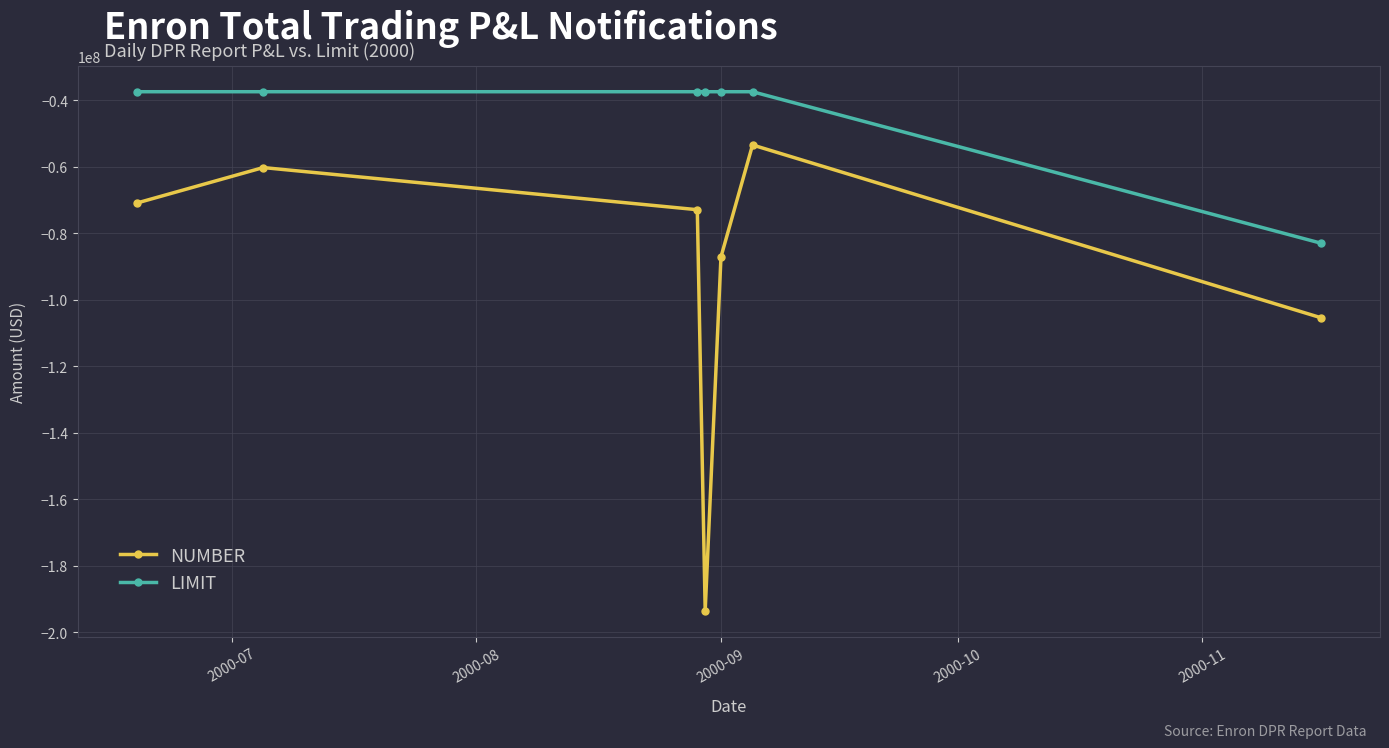

What is the value of the LIMIT point at the 2nd from the left?

-37500000